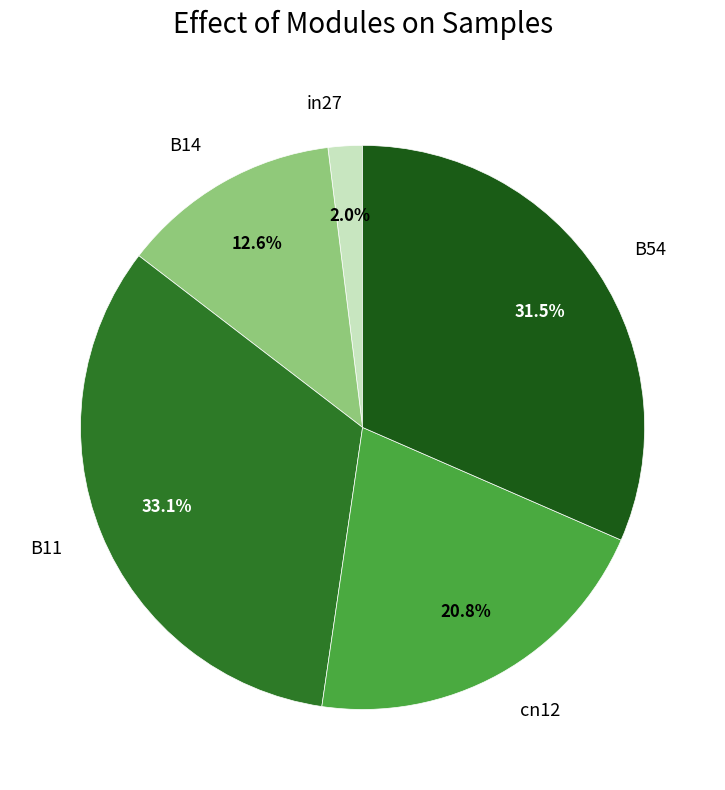

To the nearest percent, what is the average slice percentage?

20%